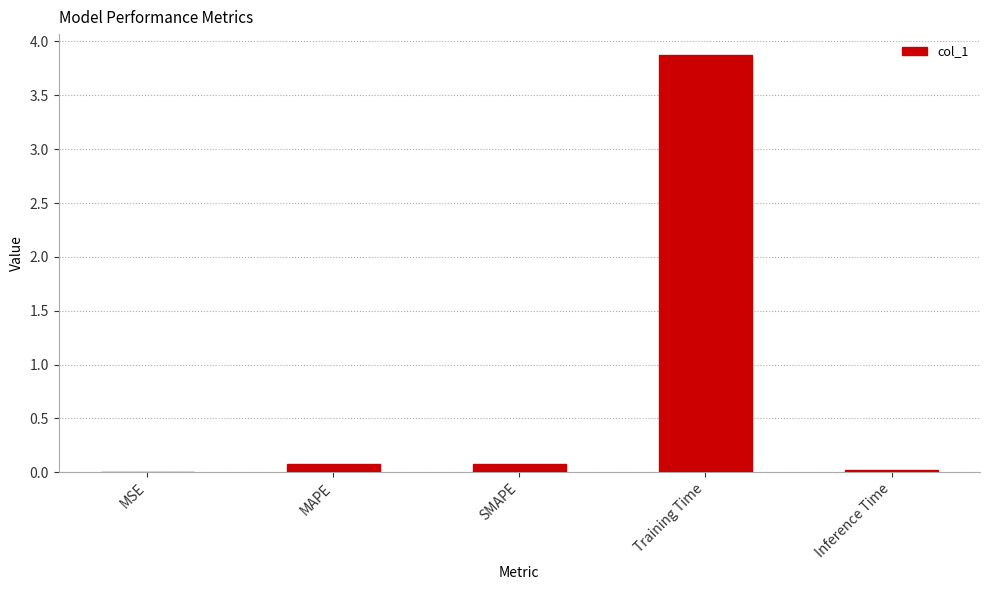

What is the sum of all values?

4.0